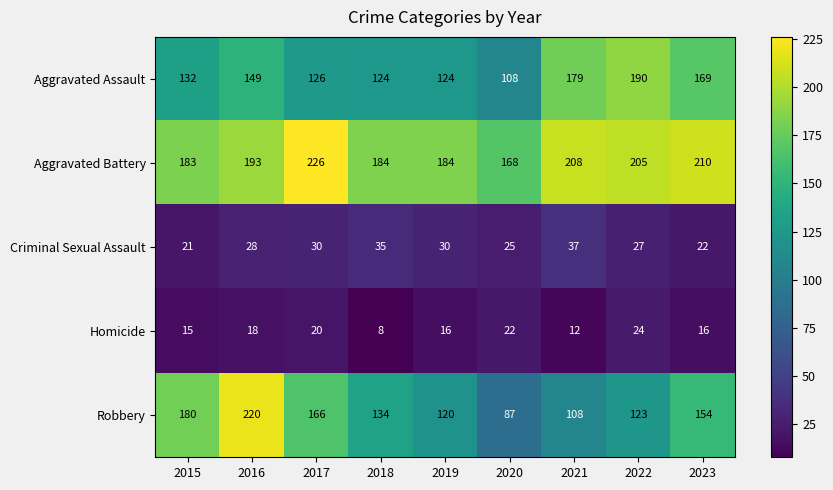

The Aggravated Assault series shows 180 at 2020. True or false?

False